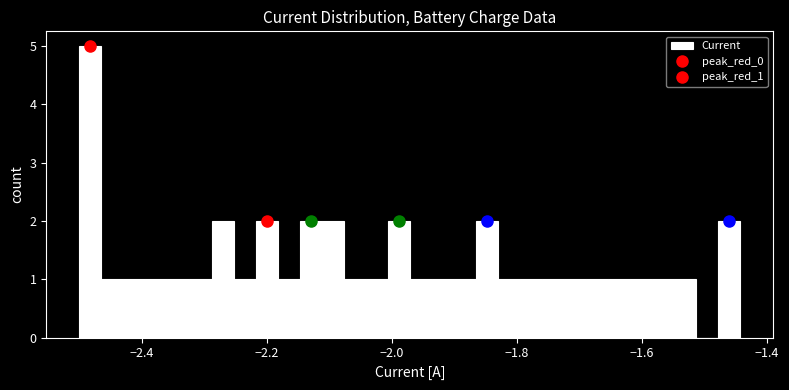

Around what value on the x-axis is the tallest bar? Give the approximate position of its centre, as read against the axis.

-2.48